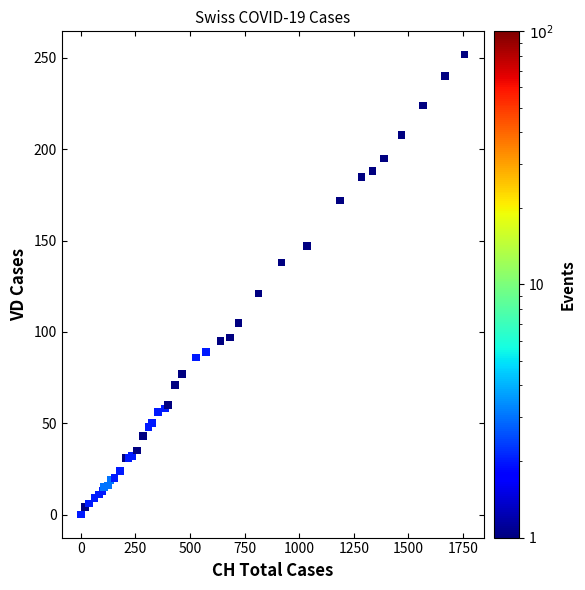

What Y value in the scatter plot is closest to 126?

121